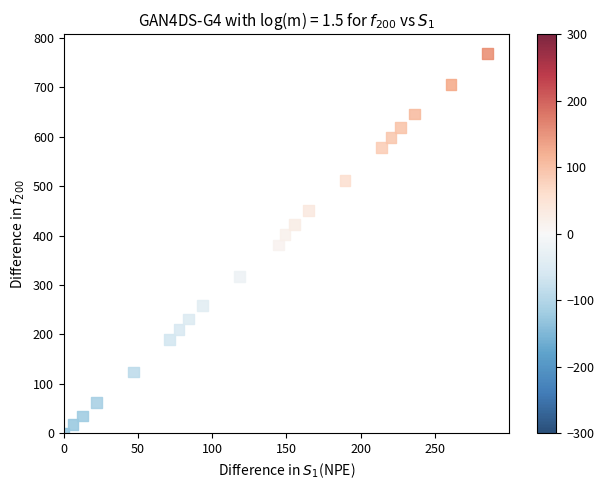

What is the range of X values (max minus min)?

285.6